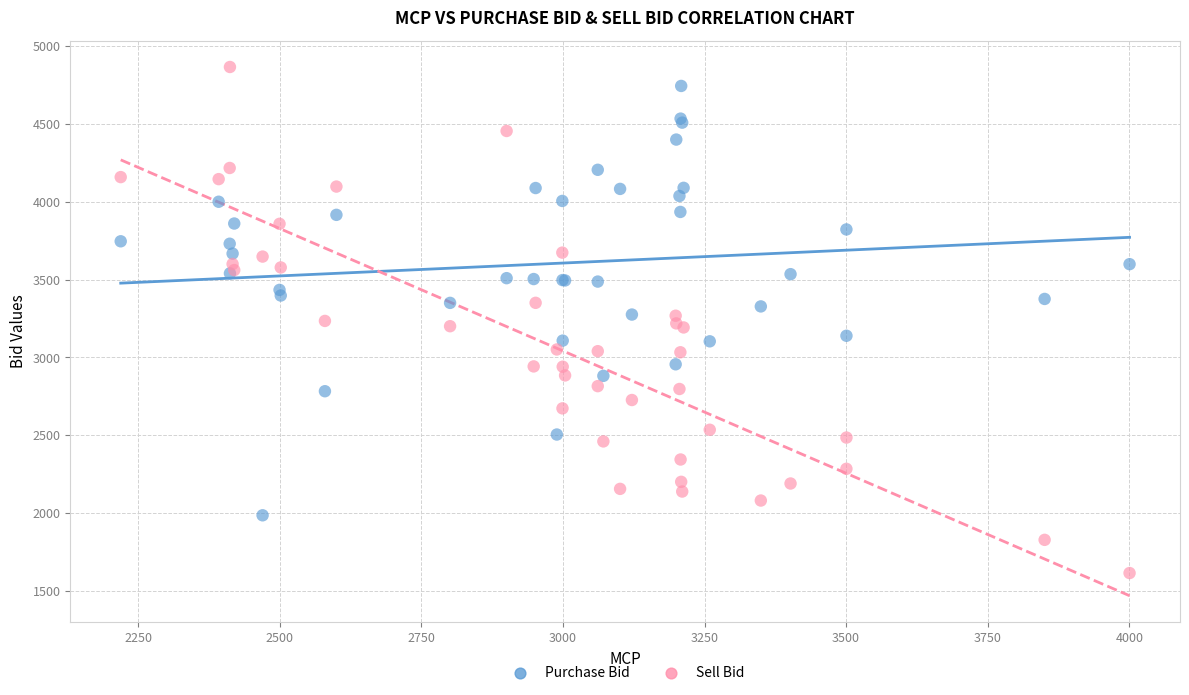

Which series contains the lowest Y value?

Sell Bid